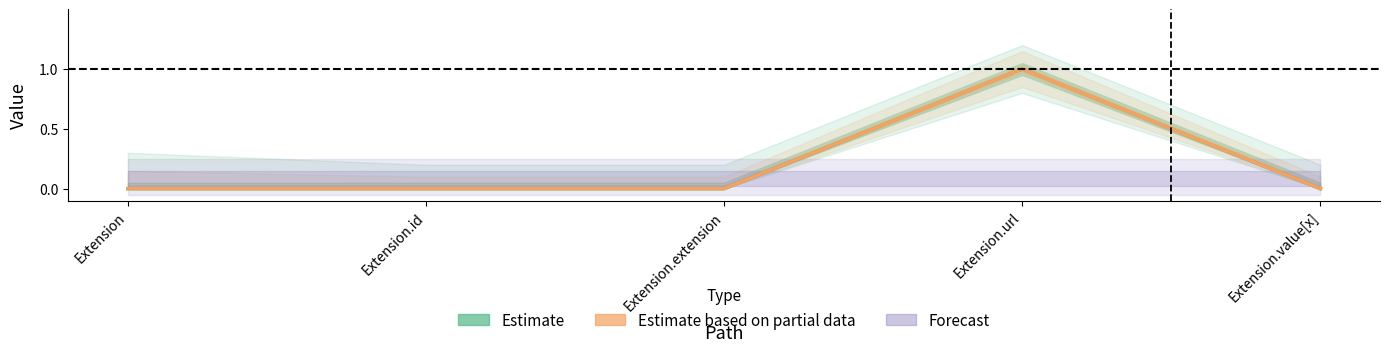

Which series has the largest range (max minus min)?

Estimate